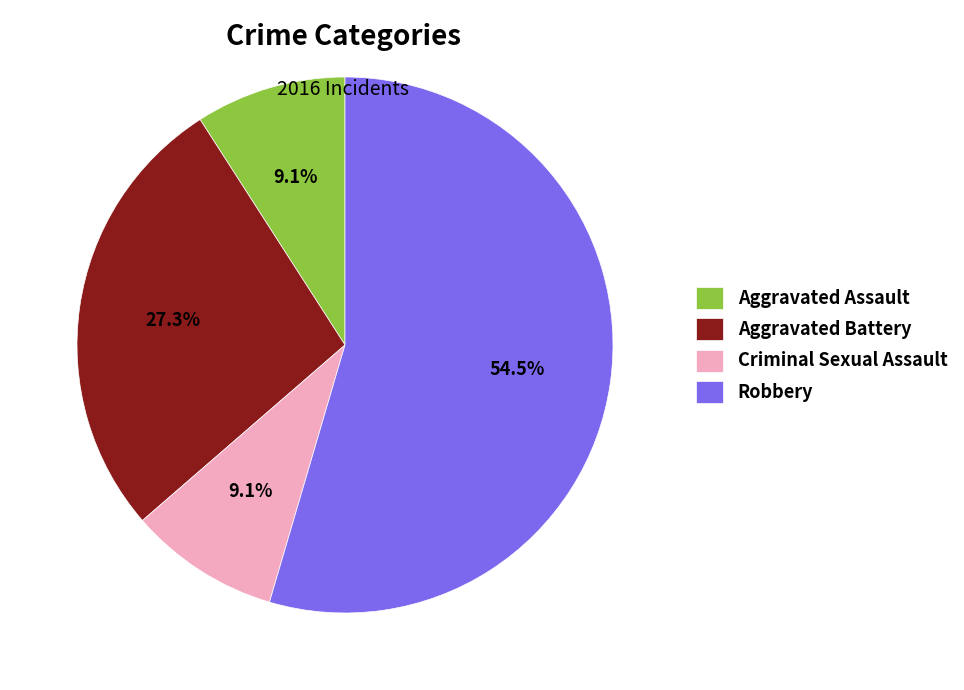

Which has a higher value, Robbery or Aggravated Assault?

Robbery